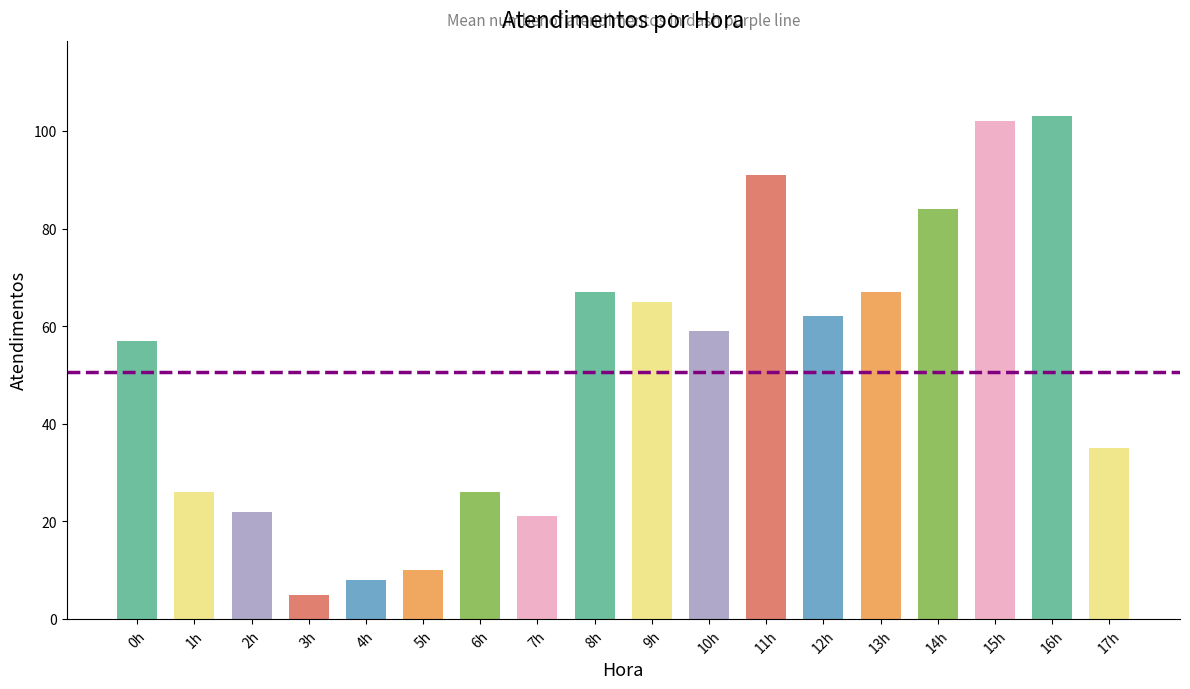

At which category does the chart reach its peak across all series?

16h